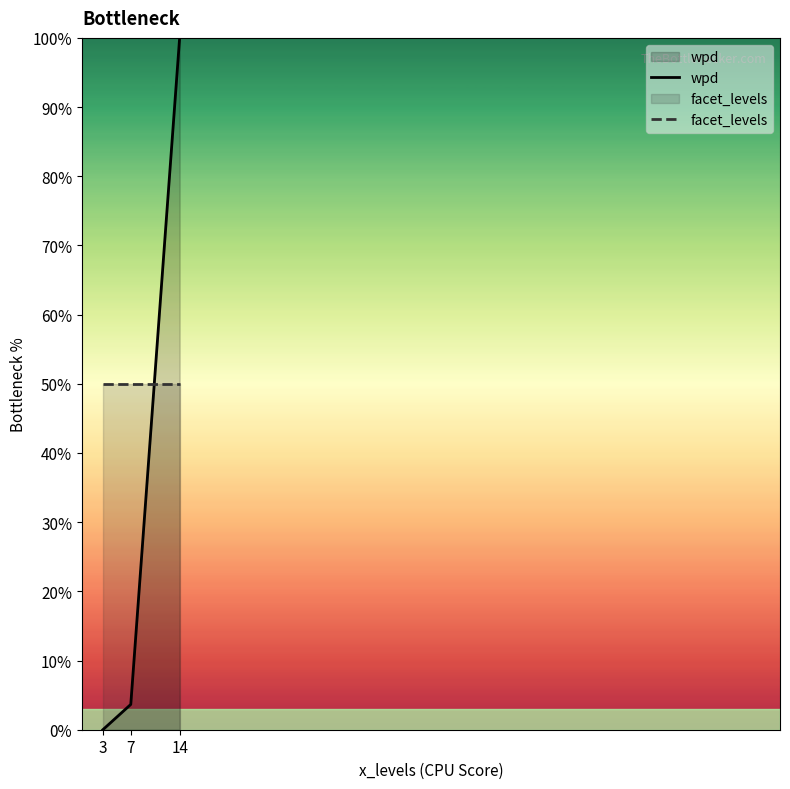

Reading left to right, what are all the values shown in this chart?

wpd: 3=0.0	7=3.7	14=100.0
facet_levels: 3=50.0	7=50.0	14=50.0